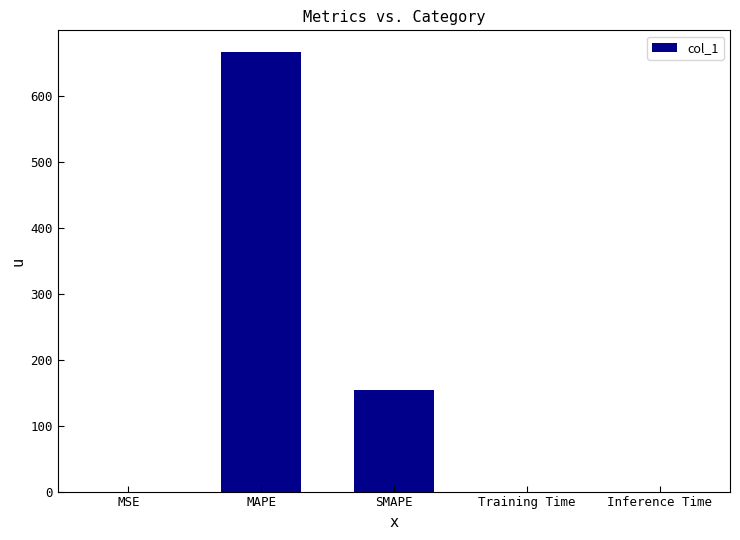

The value at MAPE is 403.4. True or false?

False